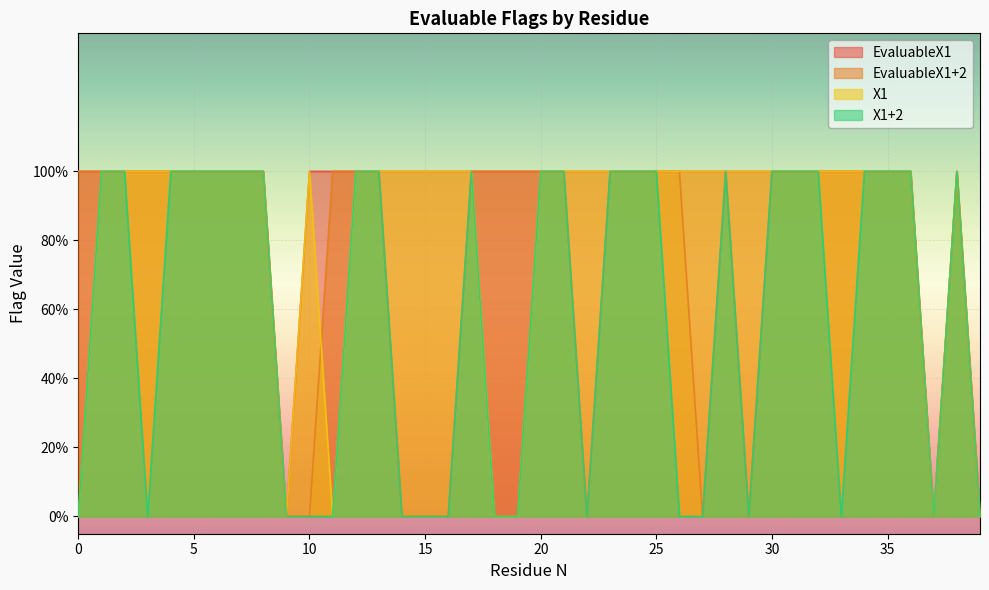

True or false: EvaluableX1 and EvaluableX1+2 intersect in this chart.

False